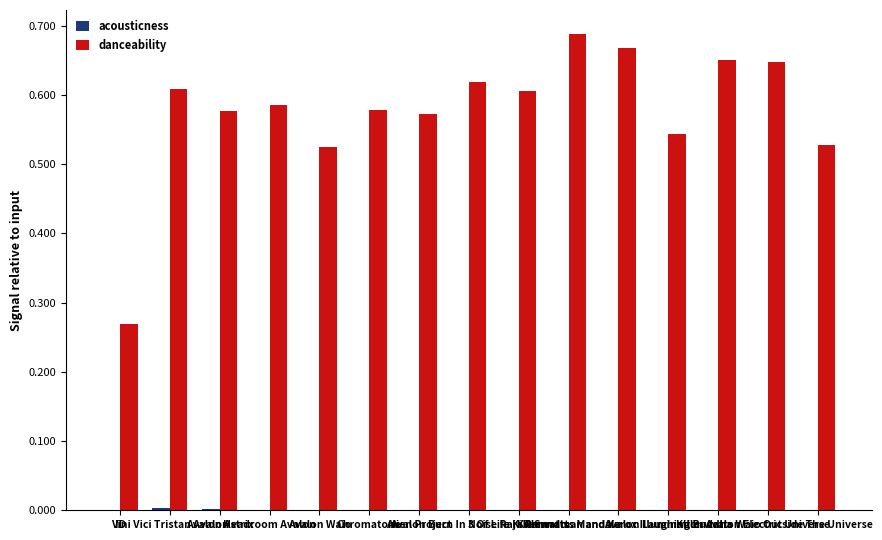

List the series in order of their peak value, lowest first.

acousticness, danceability